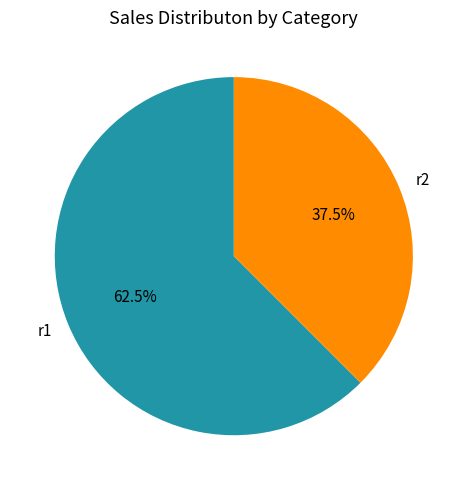

Does r2 account for over 50% of the chart?

No